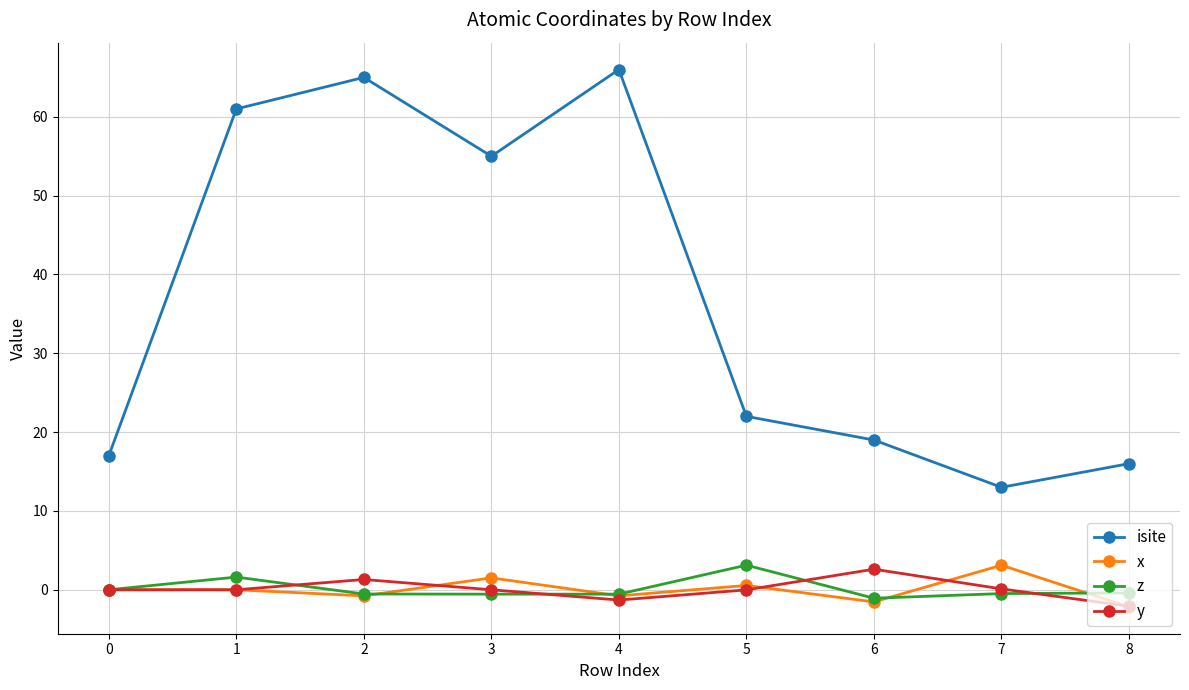

Is this an area chart (filled region under the line)?

No